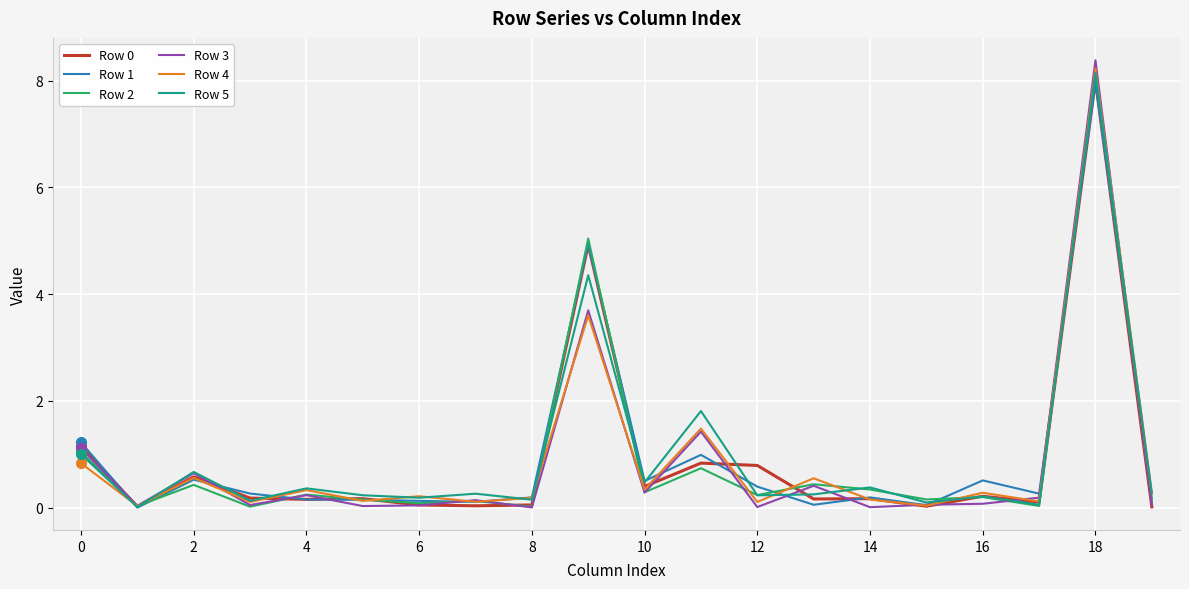

Which series has the widest spread of values?

Row 3